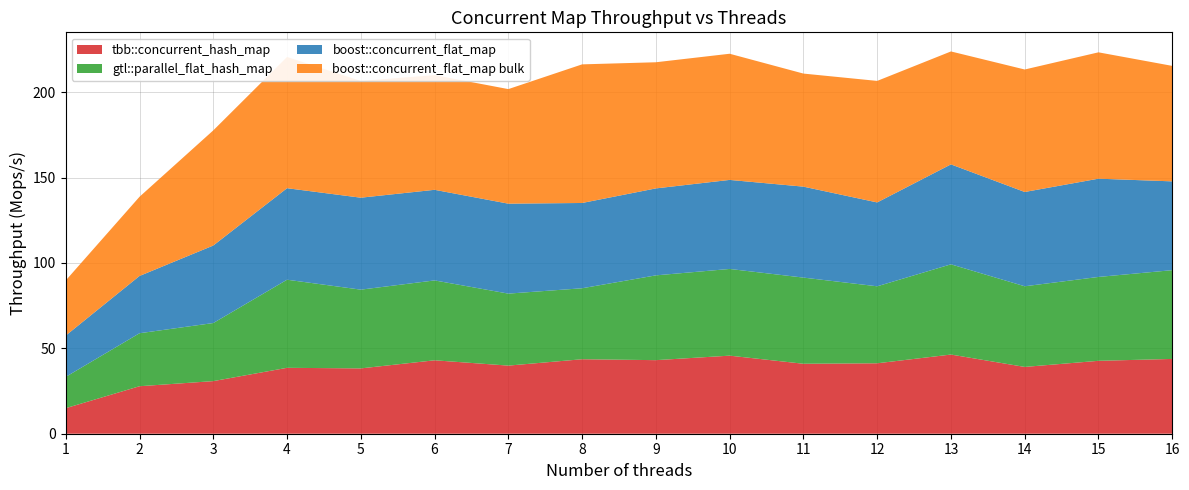

Reading left to right, transcribe all the data shown in this chart.

tbb::concurrent_hash_map: 15.0	27.8	30.8	38.6	38.2	43.0	39.9	43.6	43.1	45.7	41.0	41.2	46.4	39.1	42.7	43.8
gtl::parallel_flat_hash_map: 18.3	31.0	34.0	51.6	46.1	46.8	42.1	41.6	49.6	50.8	50.4	45.1	52.8	47.2	49.1	52.0
boost::concurrent_flat_map: 24.2	33.5	45.4	53.6	53.8	53.0	52.7	49.9	50.9	52.1	53.3	49.1	58.5	55.2	57.5	52.0
boost::concurrent_flat_map bulk: 32.3	46.4	67.4	76.8	68.4	67.2	67.1	81.2	73.9	73.9	66.2	71.2	66.1	71.7	74.0	67.6